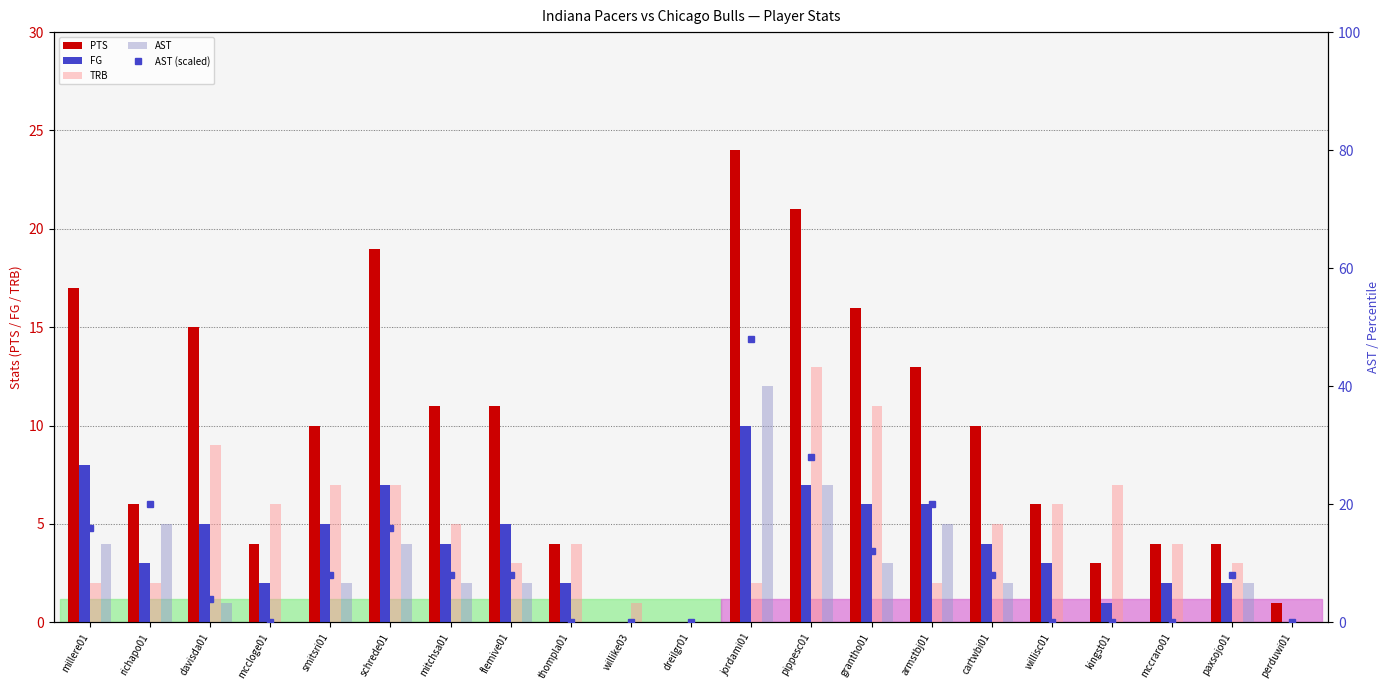

The AST (scaled) series shows 16 at willisc01. True or false?

False